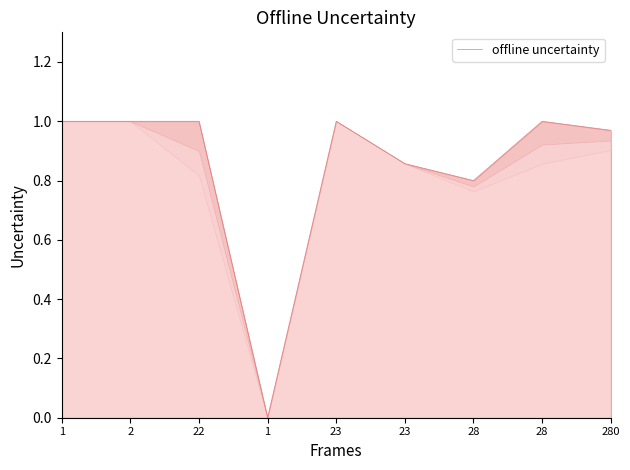

The chart shows a value of 0.4 at 2. True or false?

False